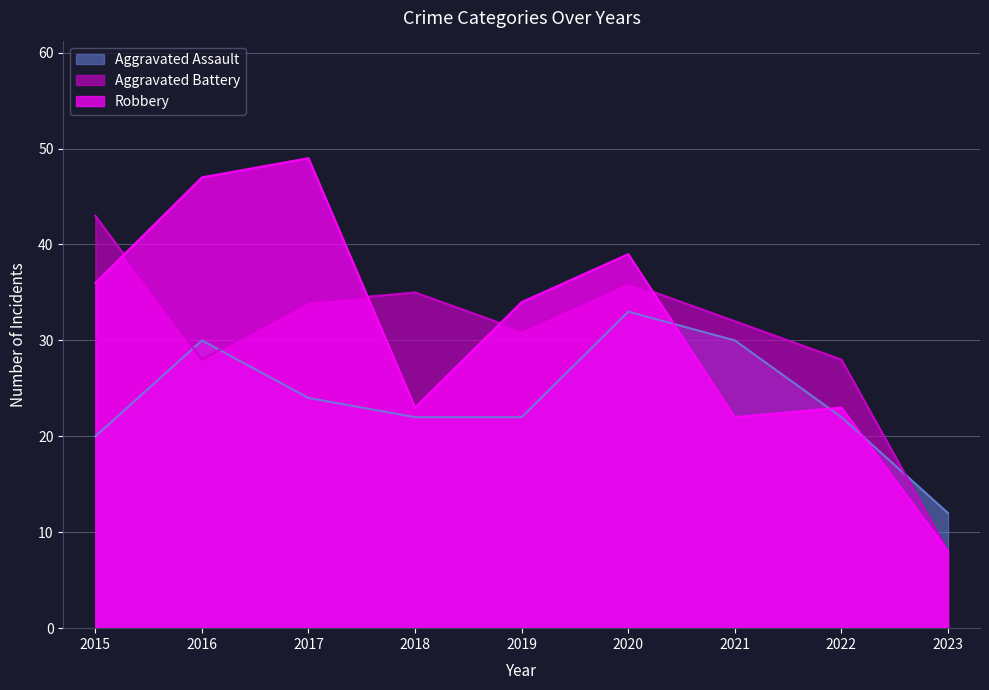

What is the value of the Aggravated Battery point at the 2nd from the left?

28